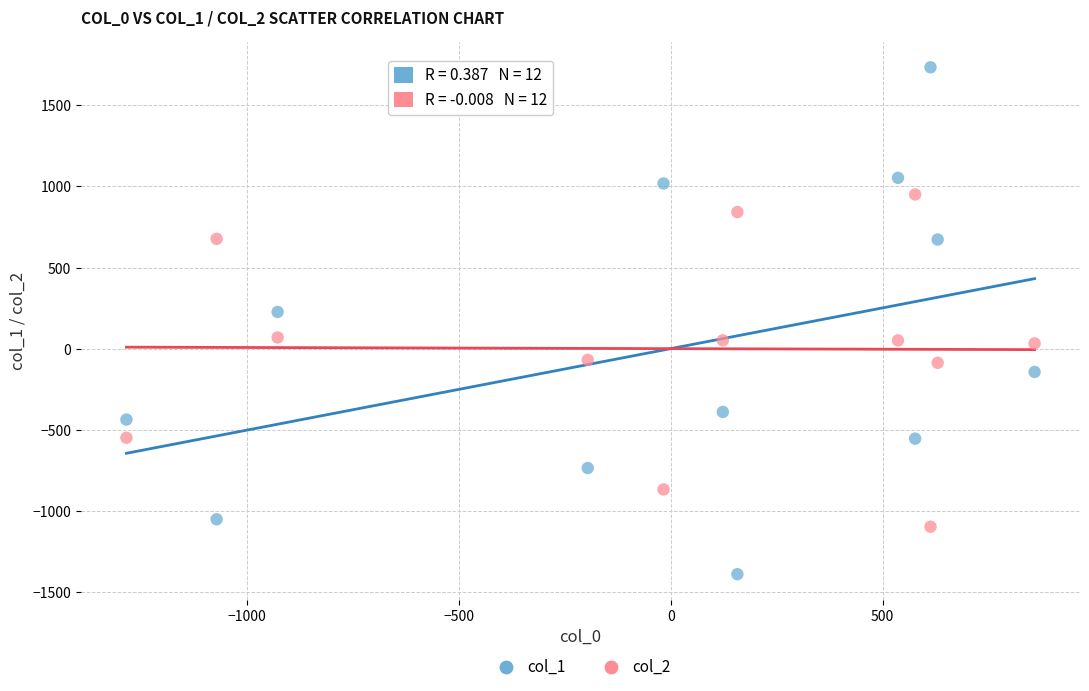

What are all the series names shown in the legend?

col_1, col_2